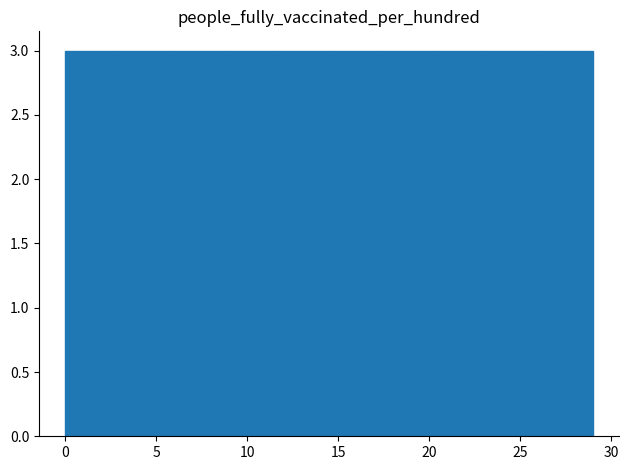

What is the height of the bar covering 0.0 to 2.9 on the x-axis? Neither the bar edges nor the heights are printed on the chart, so give them approximately, as read against the axes.

3